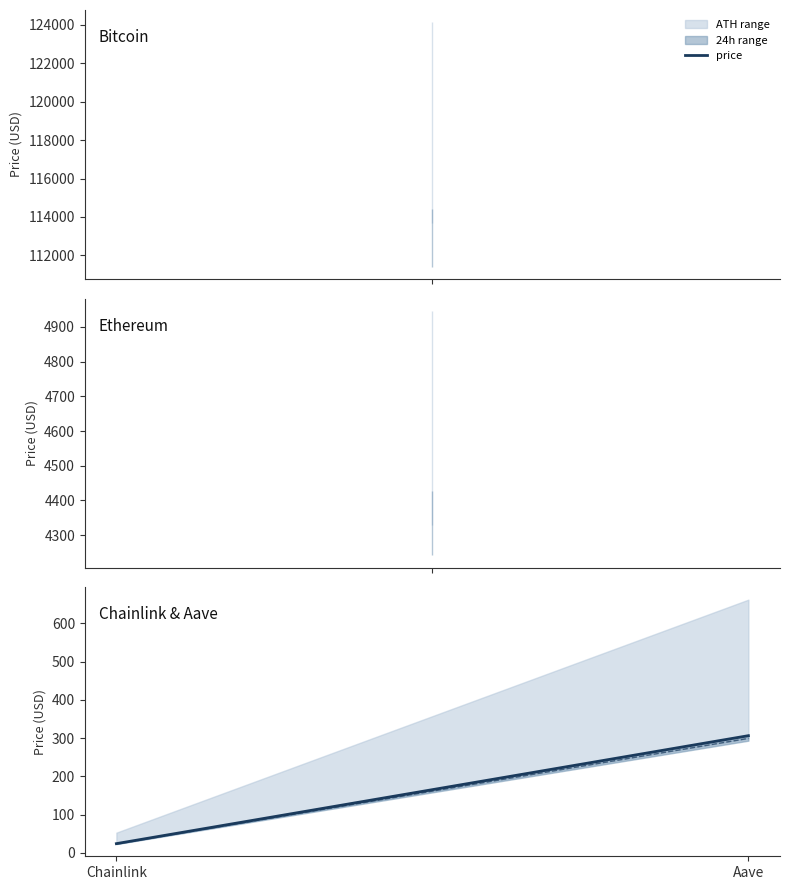

How many data points in price are less than 306?

1